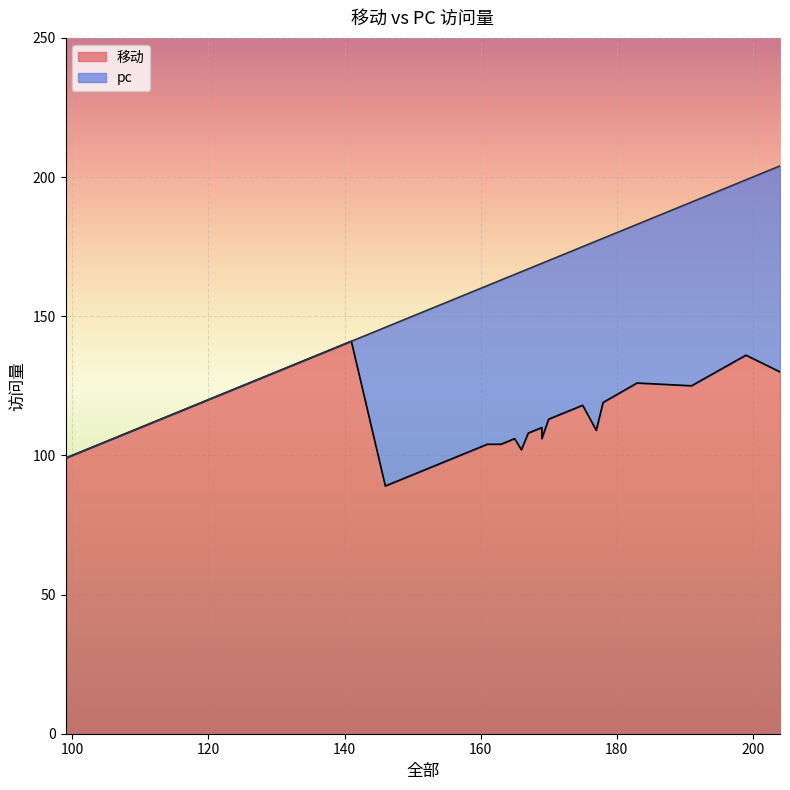

True or false: pc has a value of 19 at 17.

False